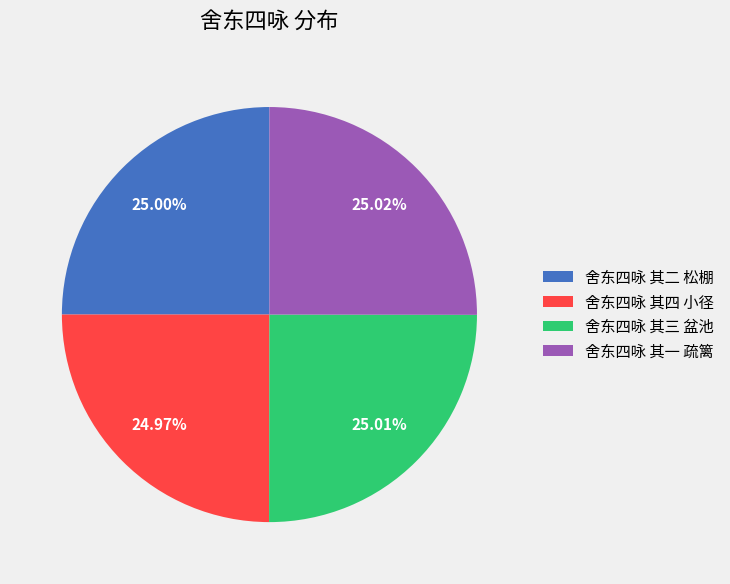

Is 舍东四咏 其一 疏篱 the majority of the pie?

No